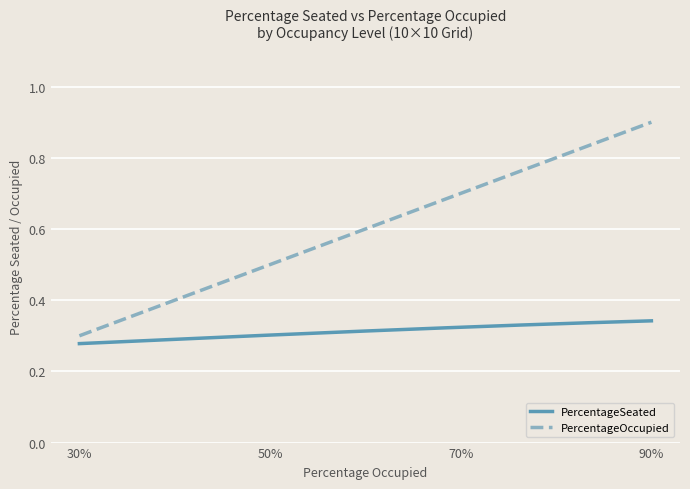

List the series in order of their overall mean, lowest first.

PercentageSeated, PercentageOccupied